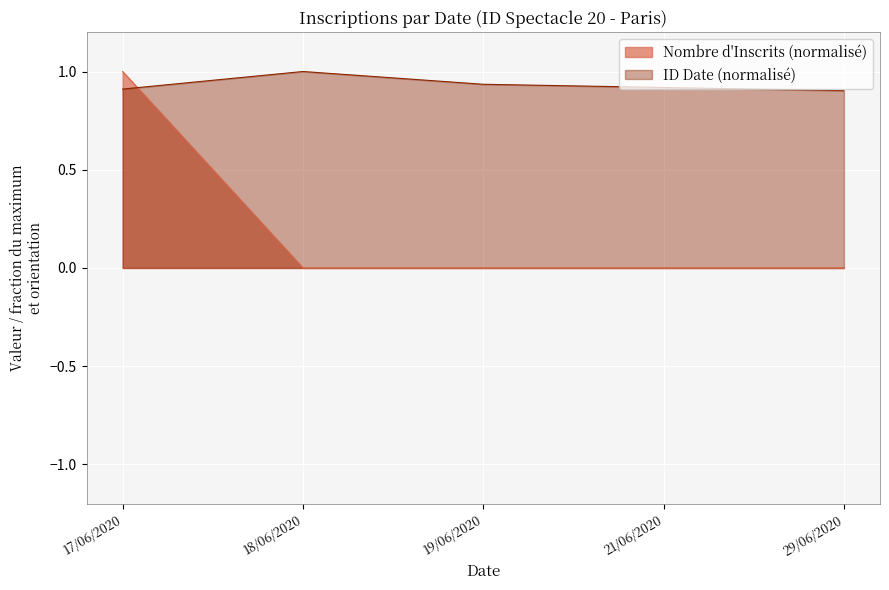

What are all the series names shown in the legend?

Nombre d'Inscrits (normalisé), ID Date (normalisé)